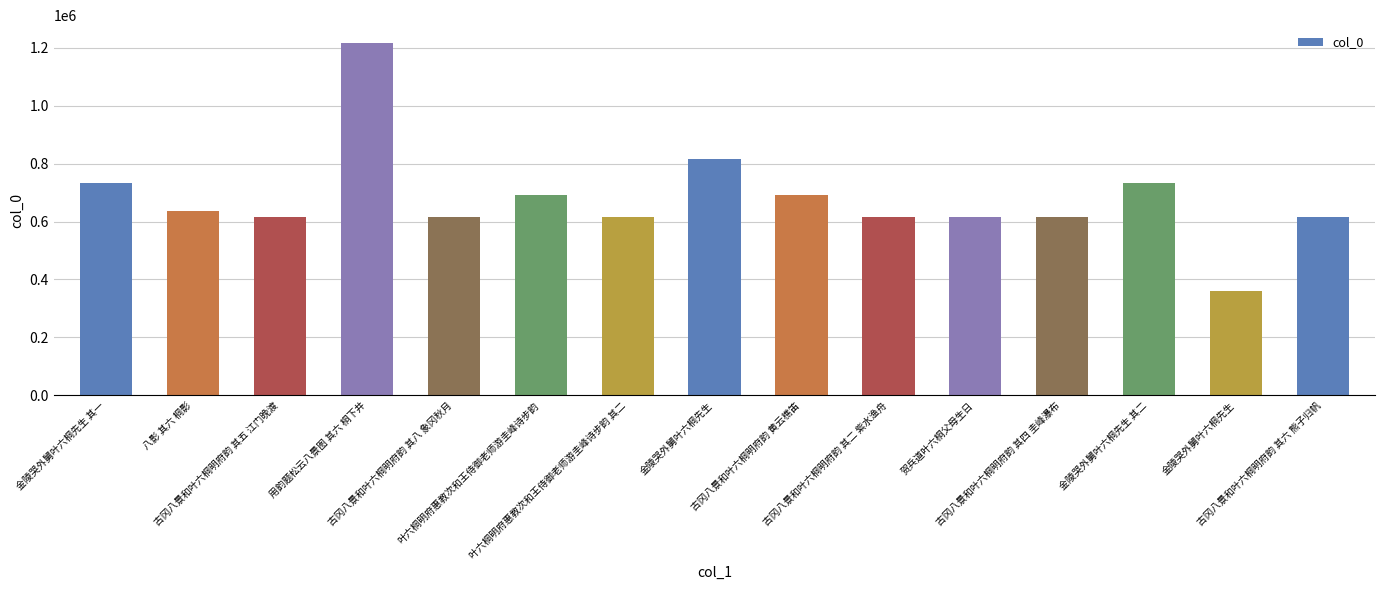

What is the ratio of the value at 叶六桐明府惠教次和王侍御老师游圭峰诗步韵 to the value at 金陵哭外舅叶六桐先生?

1.9